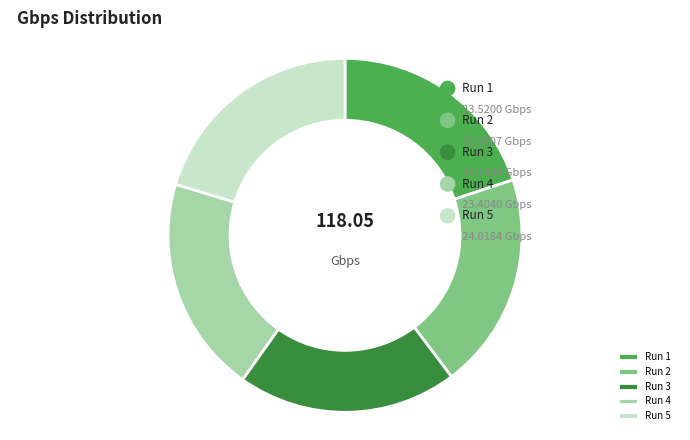

What is the total percentage of 1 and 2?

39.7%